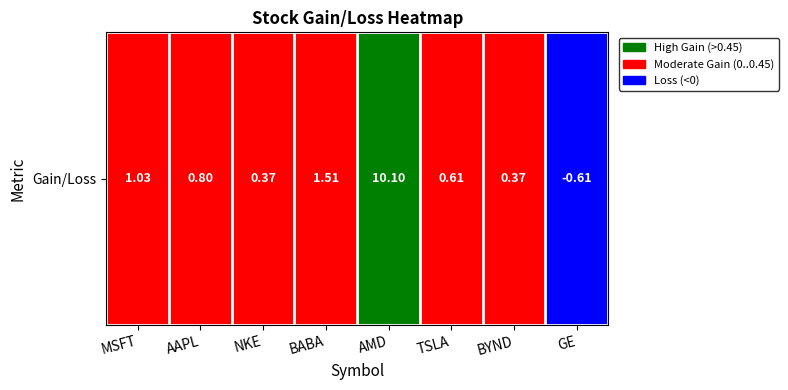

Rank the categories by value from highest to lowest.

AMD, BABA, MSFT, AAPL, TSLA, BYND, NKE, GE